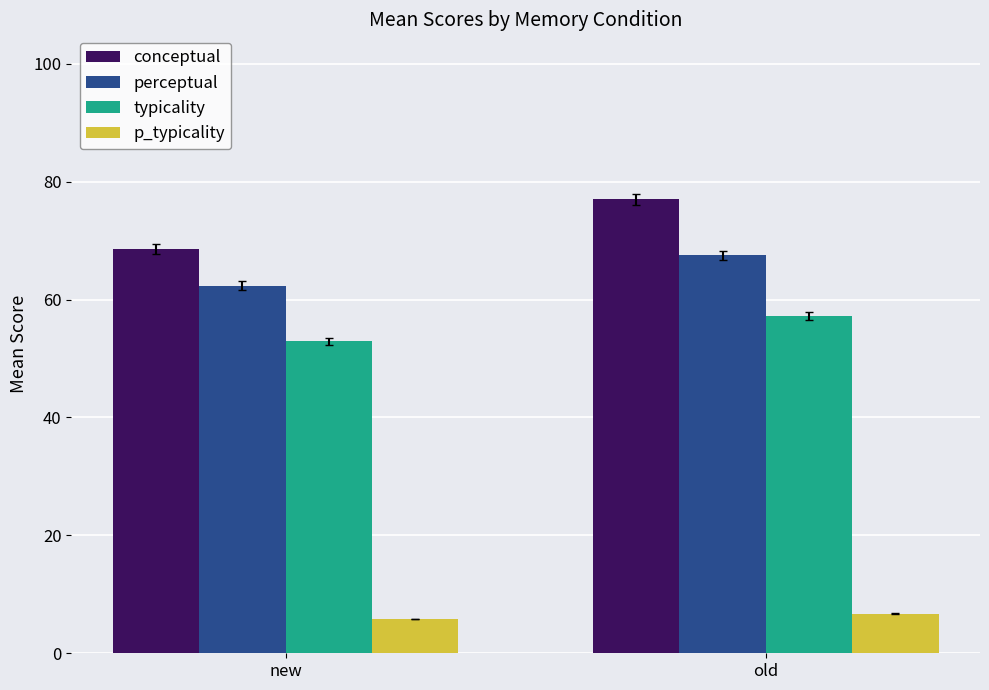

What is the average value of the perceptual series?

64.9